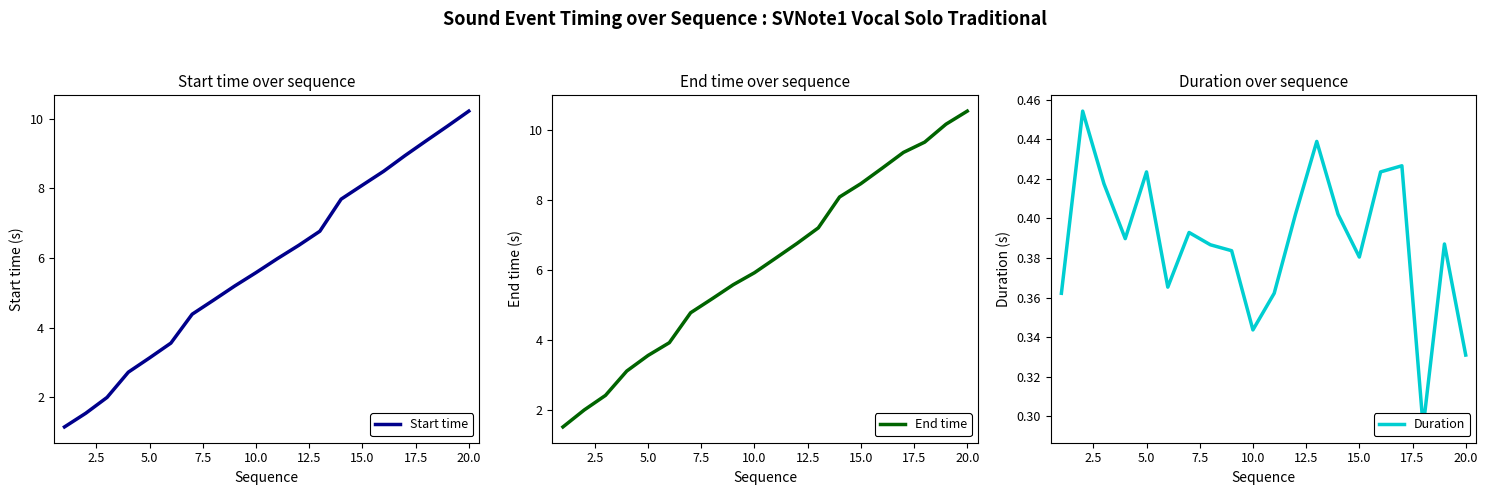

True or false: Duration and Start time cross at least once.

False